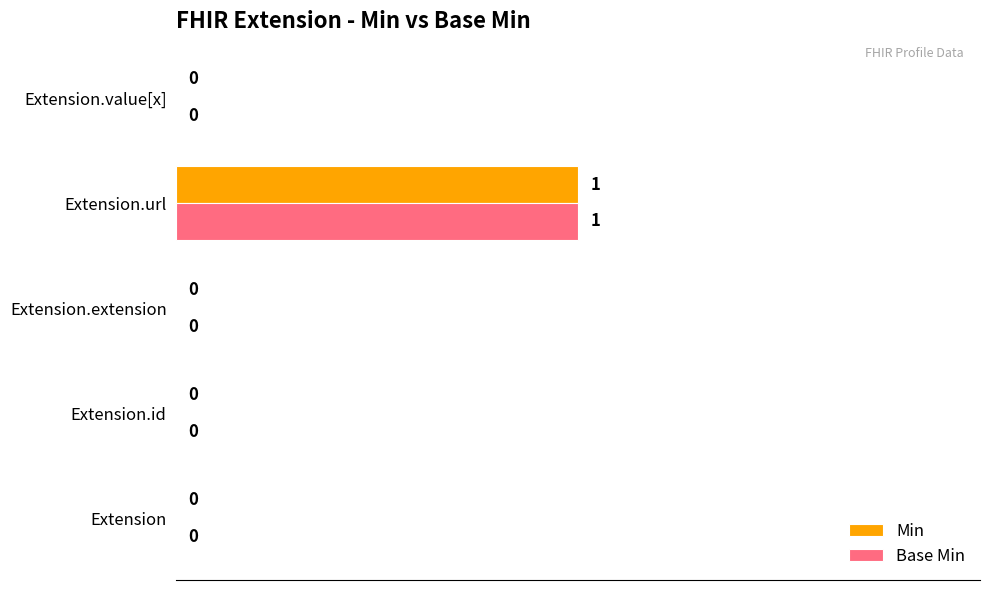

Is it true that Min equals 0 at Extension.id?

True